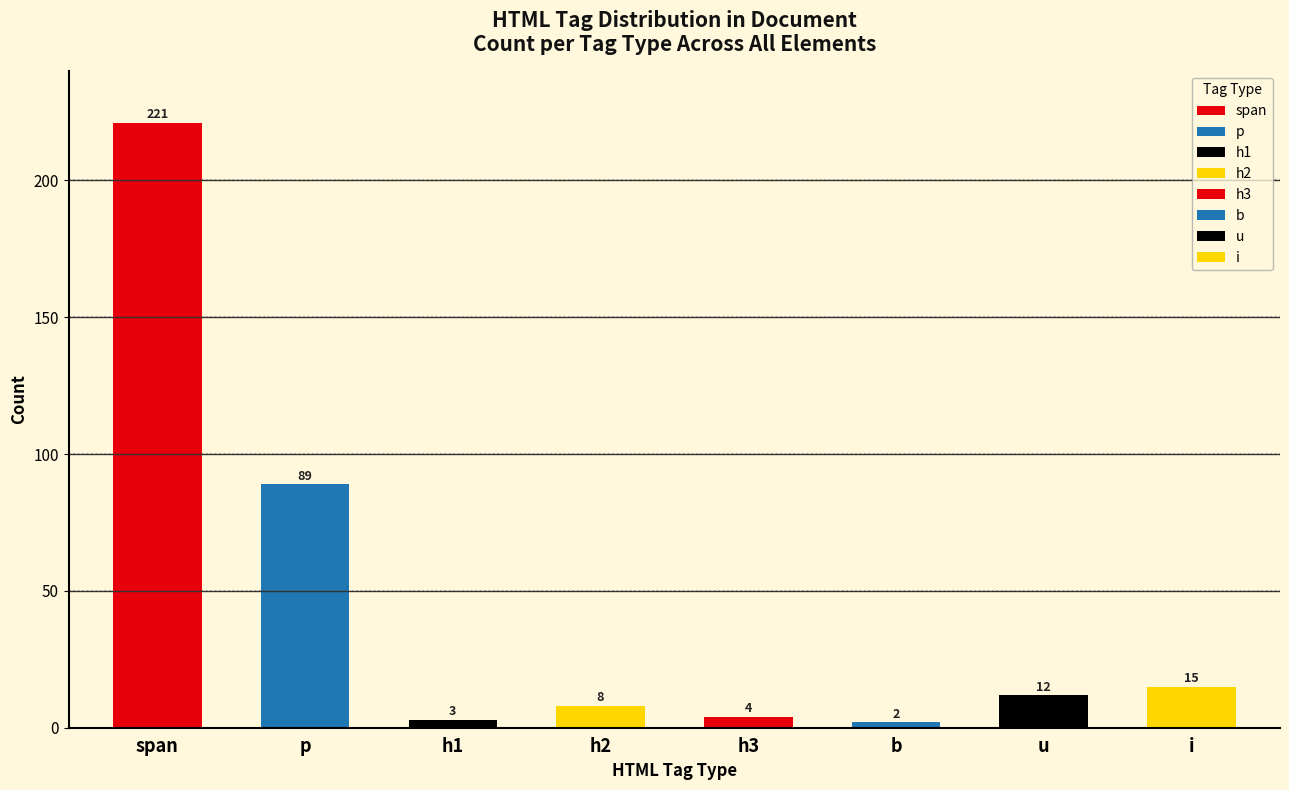

How many categories are shown in the chart?

8